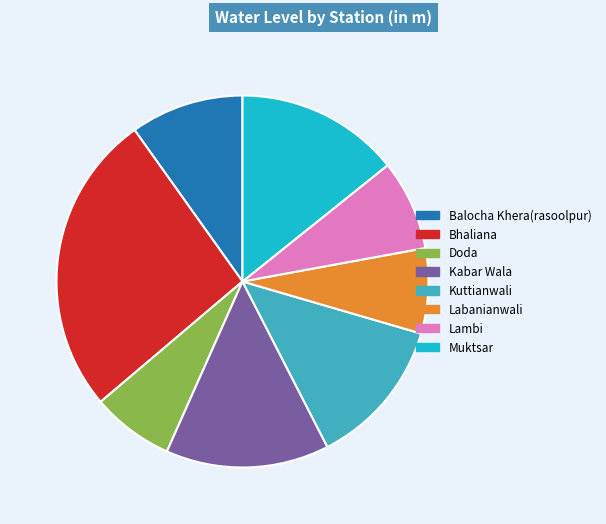

True or false: Bhaliana accounts for 26% of the total.

True